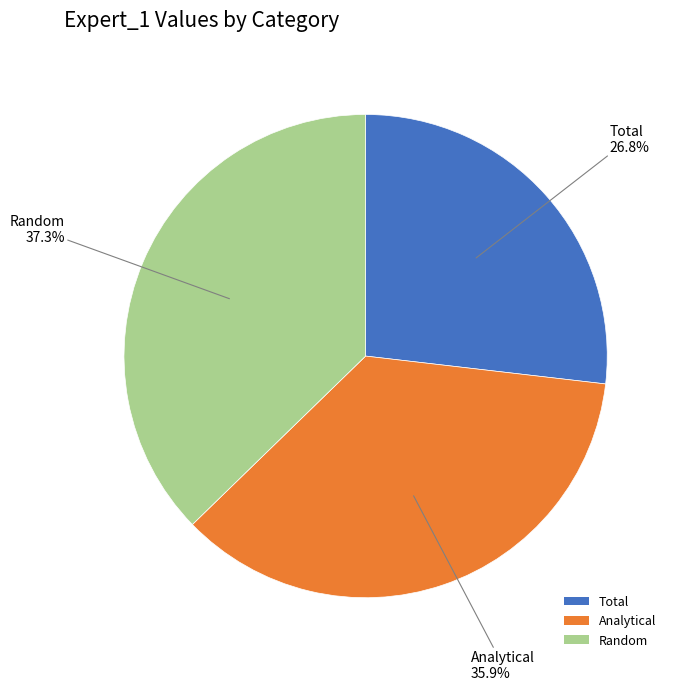

Which category has the biggest portion of the pie?

Random